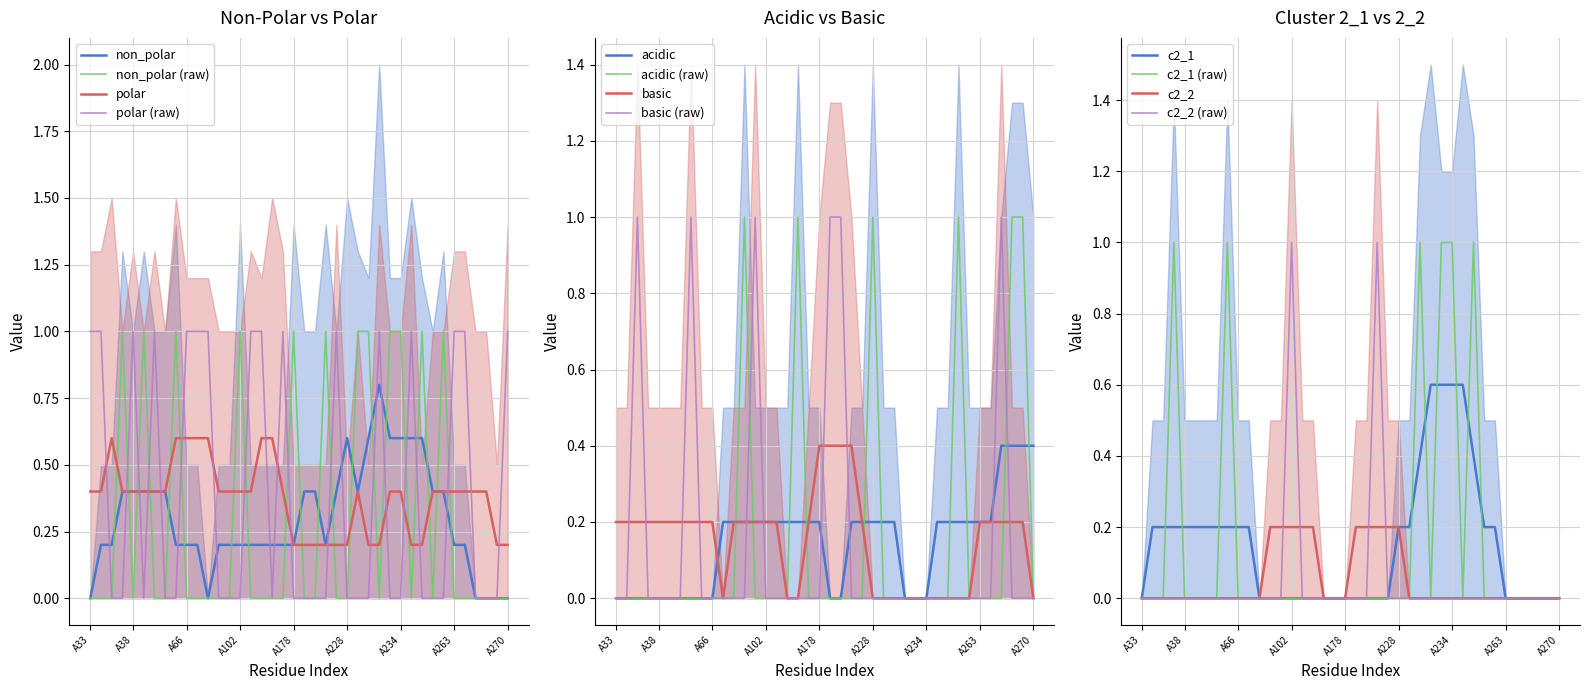

What is the highest value of the non_polar series?

0.8